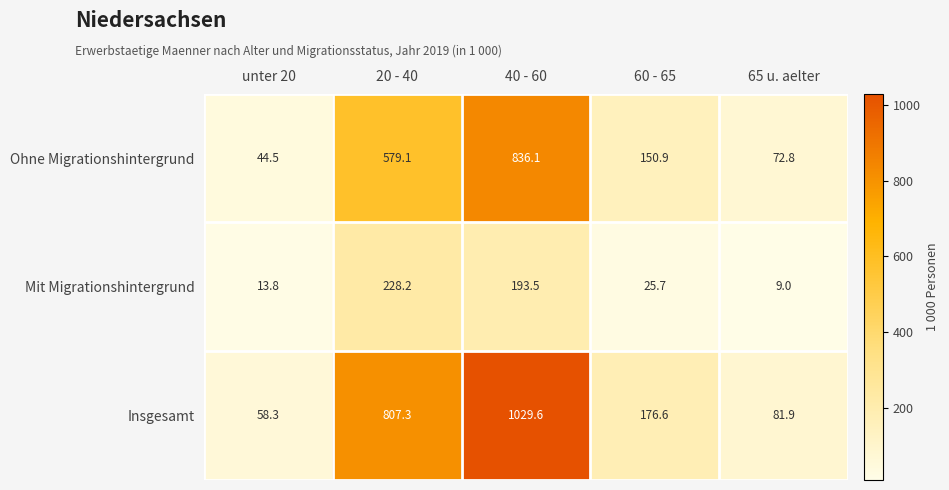

Is it true that Insgesamt equals 519.8 at 20 - 40?

False